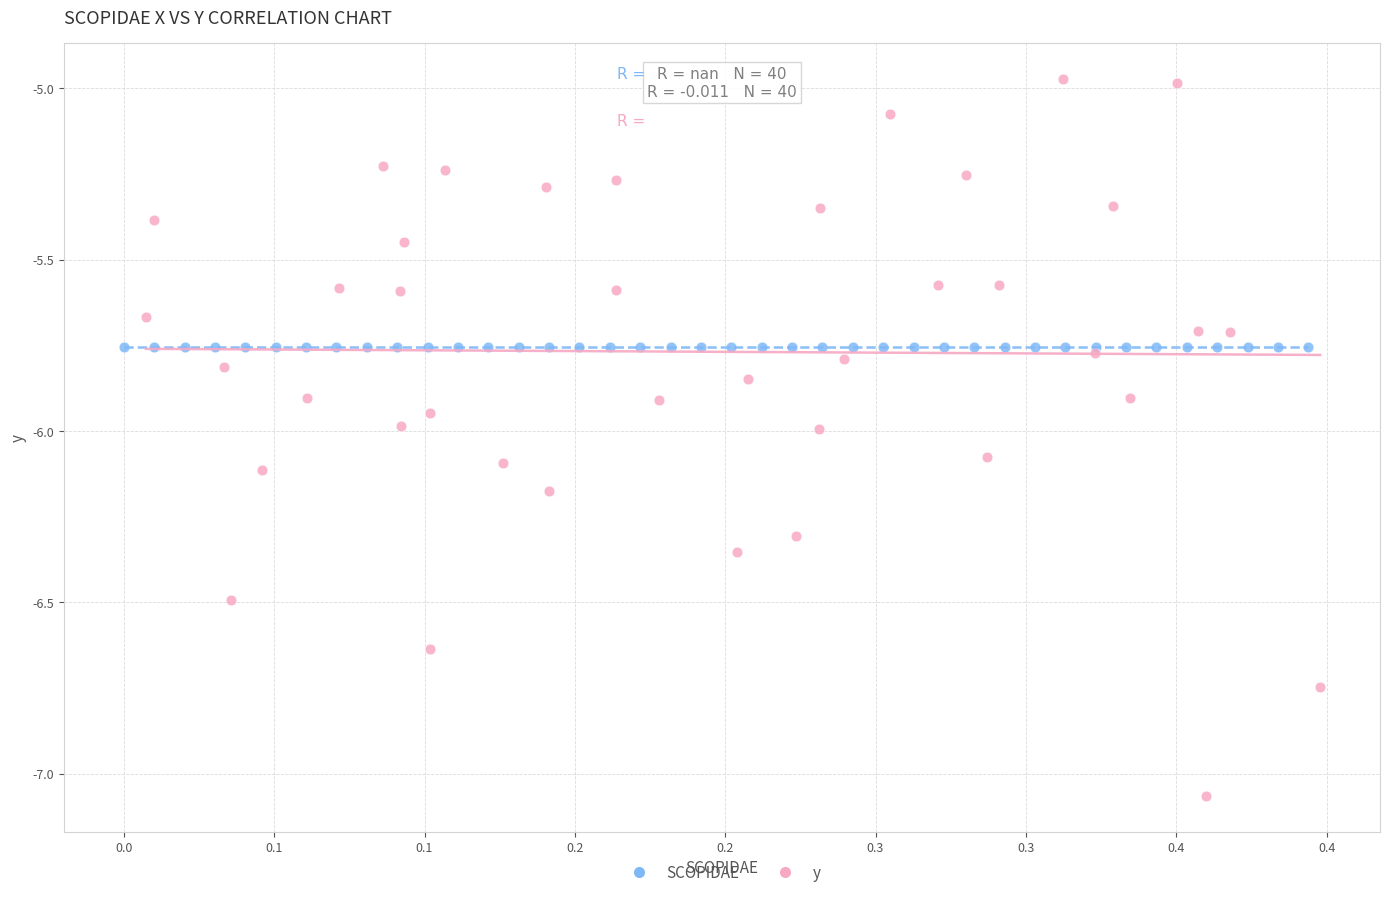

Which series reaches the maximum Y coordinate?

y